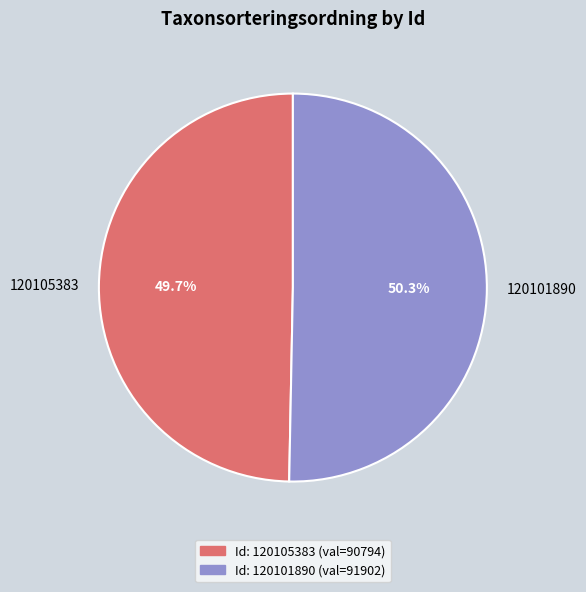

Approximately how many times larger is the value at 120101890 compared to 120105383?

1.0